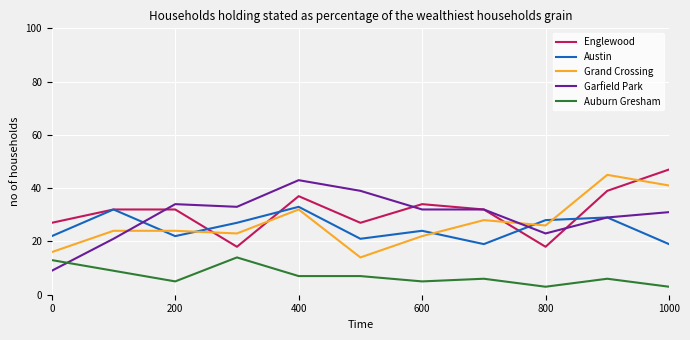

What is the minimum value for Englewood?

18